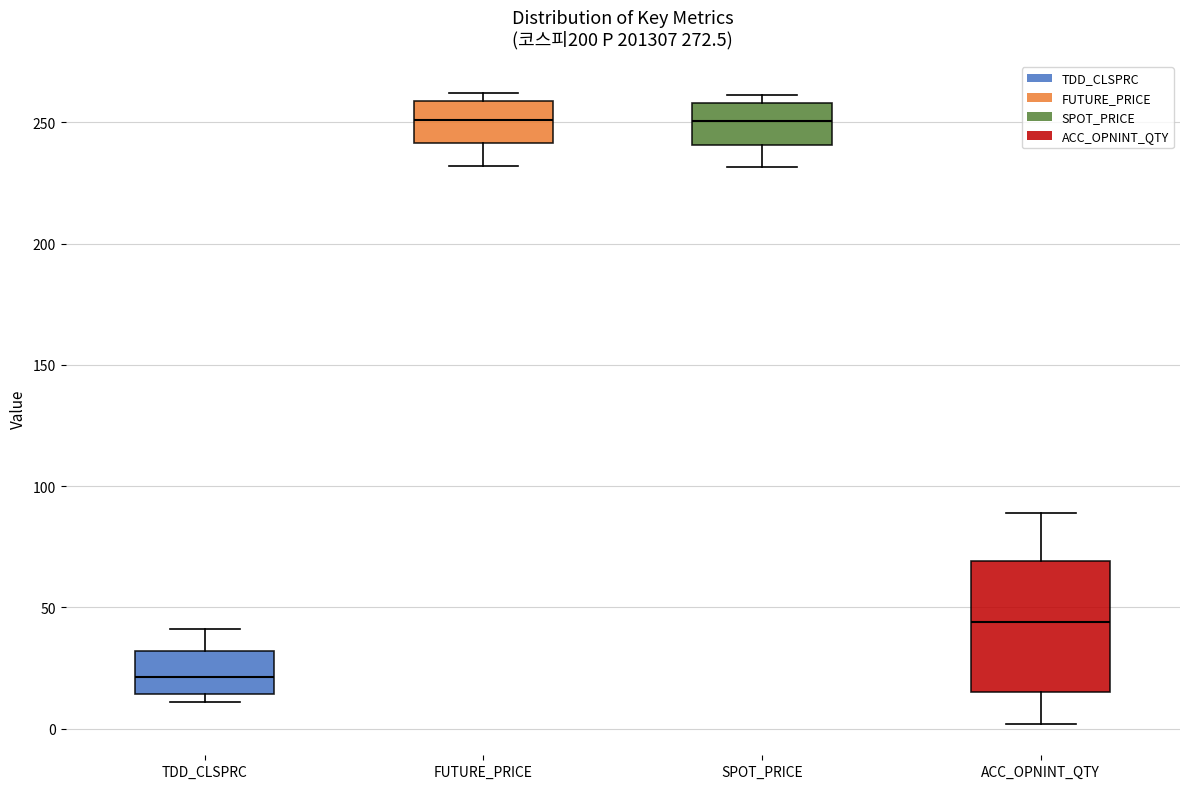

Reading left to right, transcribe this box plot: for each box, give where its median line is, the range the box spans, and where its two whiskers end, as read against the y-axis. The values are not printed on the chart, so give them approximately, as read against the axis.

TDD_CLSPRC: median 20, box 15 to 30, whiskers 10 to 40
FUTURE_PRICE: median 250, box 240 to 260, whiskers 230 to 260 (just above the box's upper edge)
SPOT_PRICE: median 250, box 240 to 260, whiskers 230 to 260 (just above the box's upper edge)
ACC_OPNINT_QTY: median 45, box 15 to 70, whiskers 0 to 90